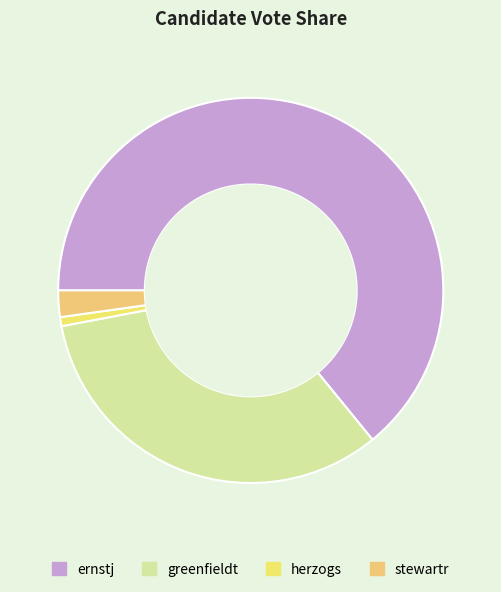

Which category has the biggest portion of the pie?

ernstj